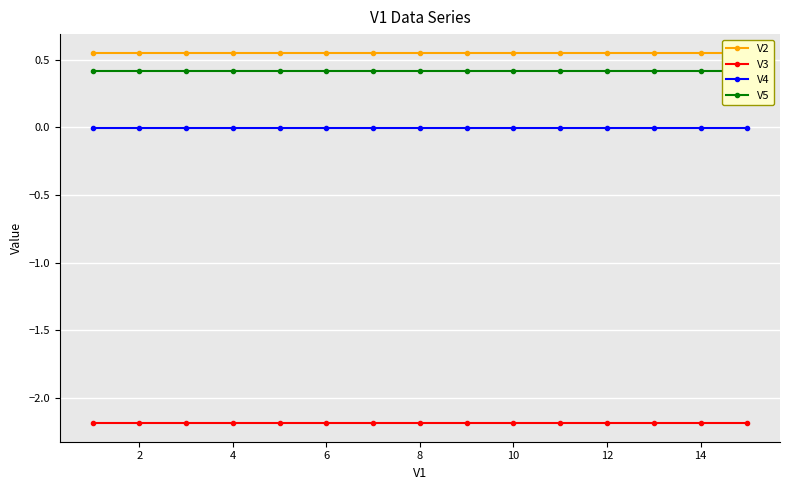

True or false: V4 and V3 intersect in this chart.

False